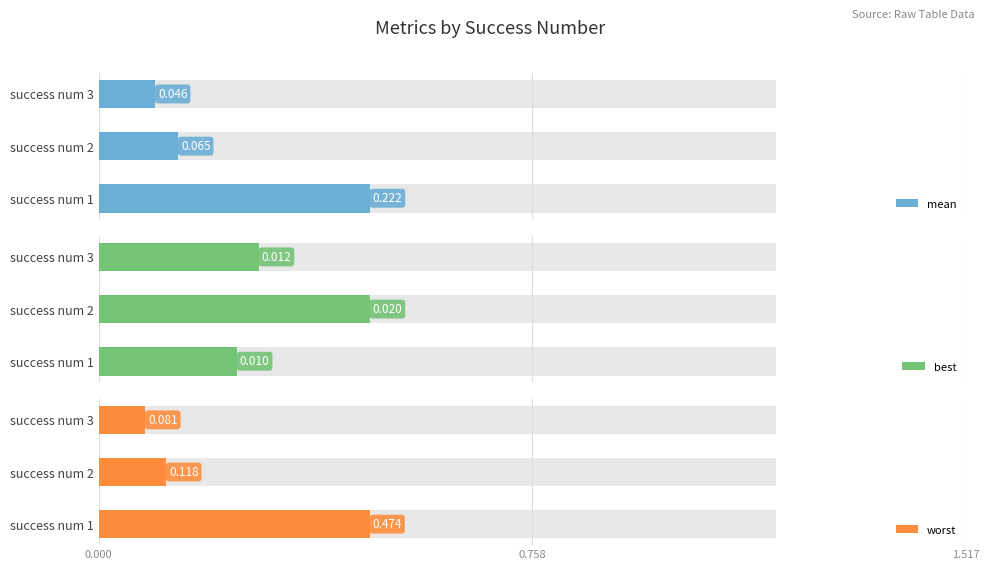

What are all the series names shown in the legend?

mean, best, worst